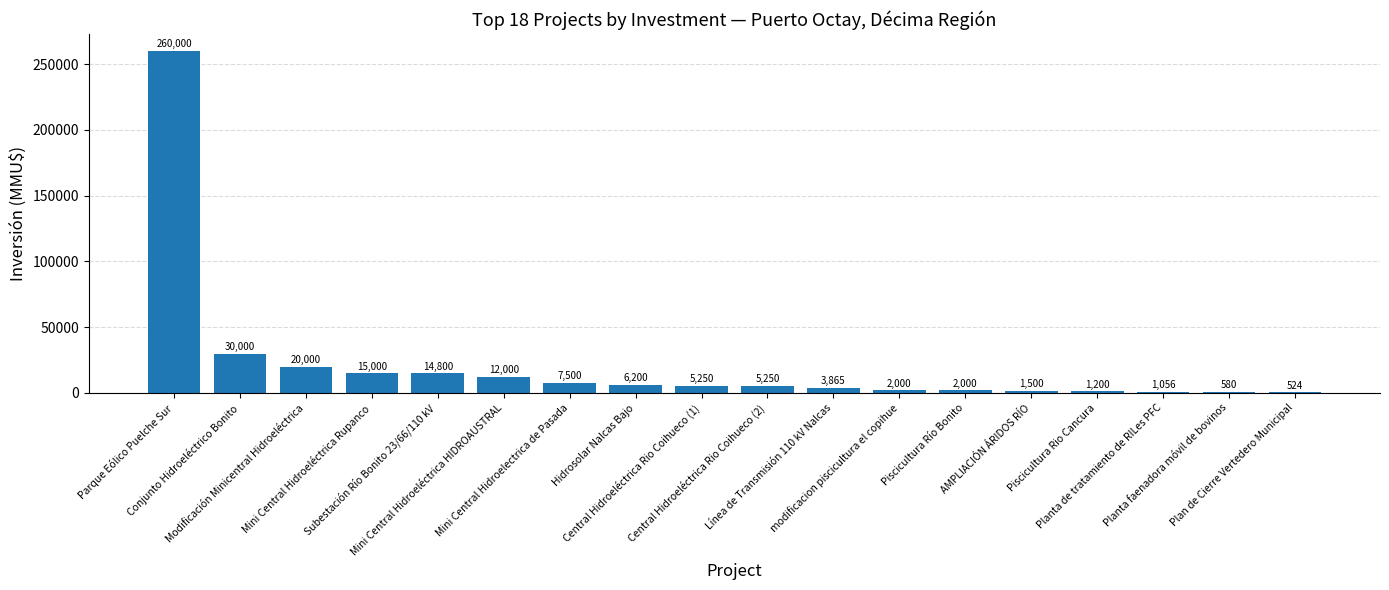

What is the maximum value shown in the chart?

260000